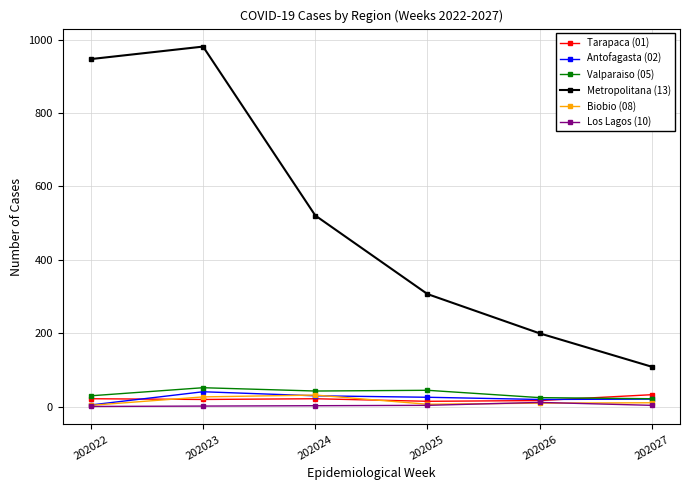

True or false: Valparaiso (05) has more than 0 points higher than both neighbors.

True